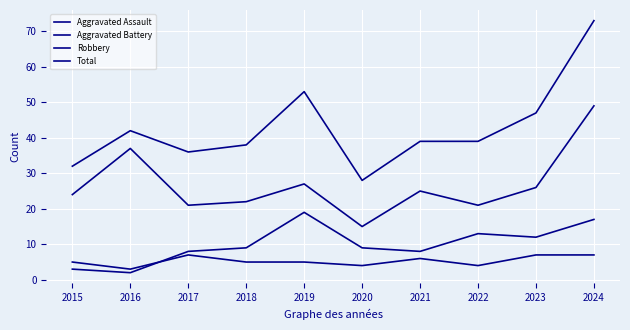

The value of Aggravated Battery at 2020 is 9. True or false?

True